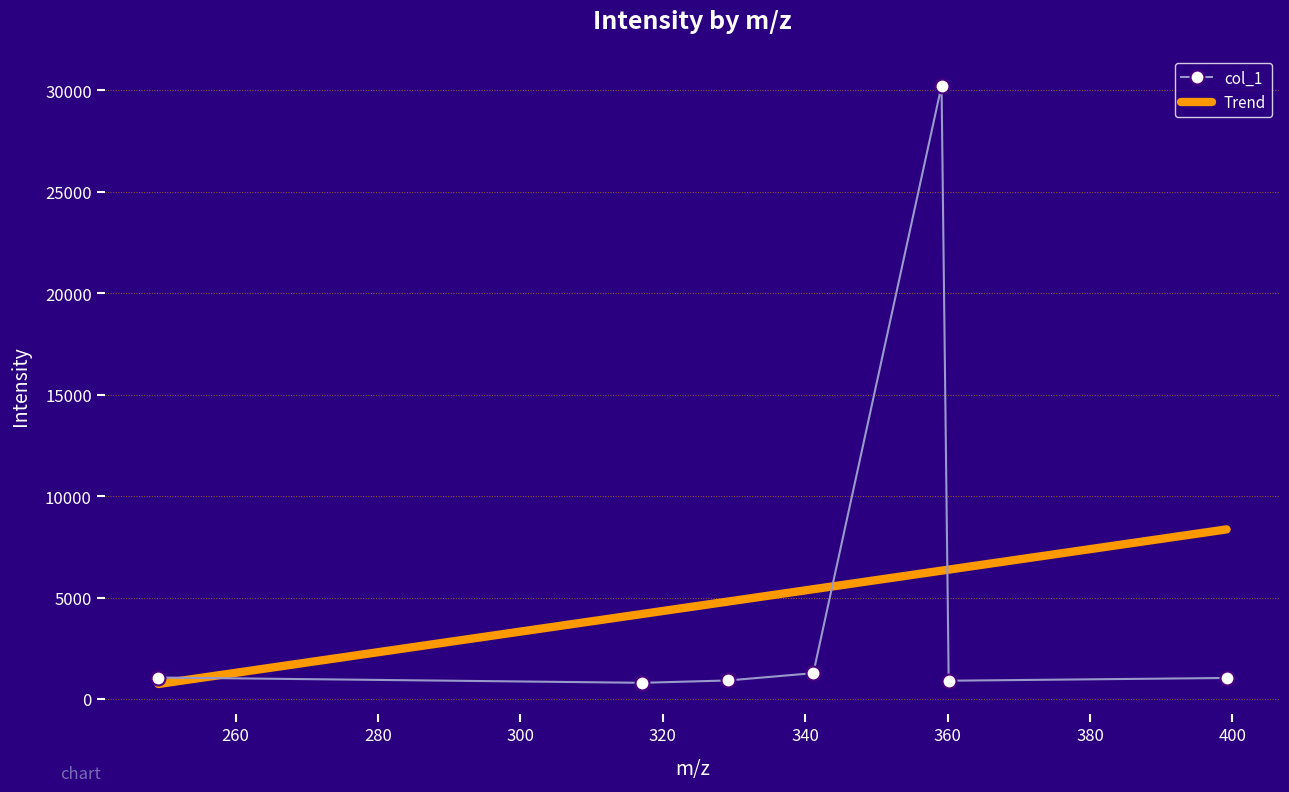

What is the minimum value for col_1?

796.3